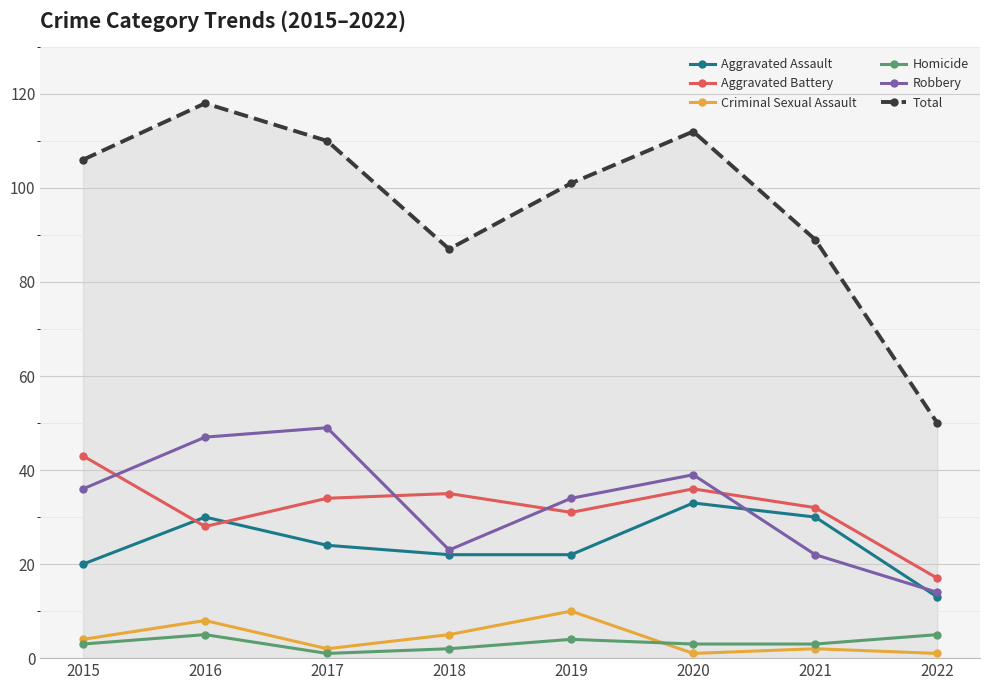

What is the value of the Total point at the 3rd from the left?

110